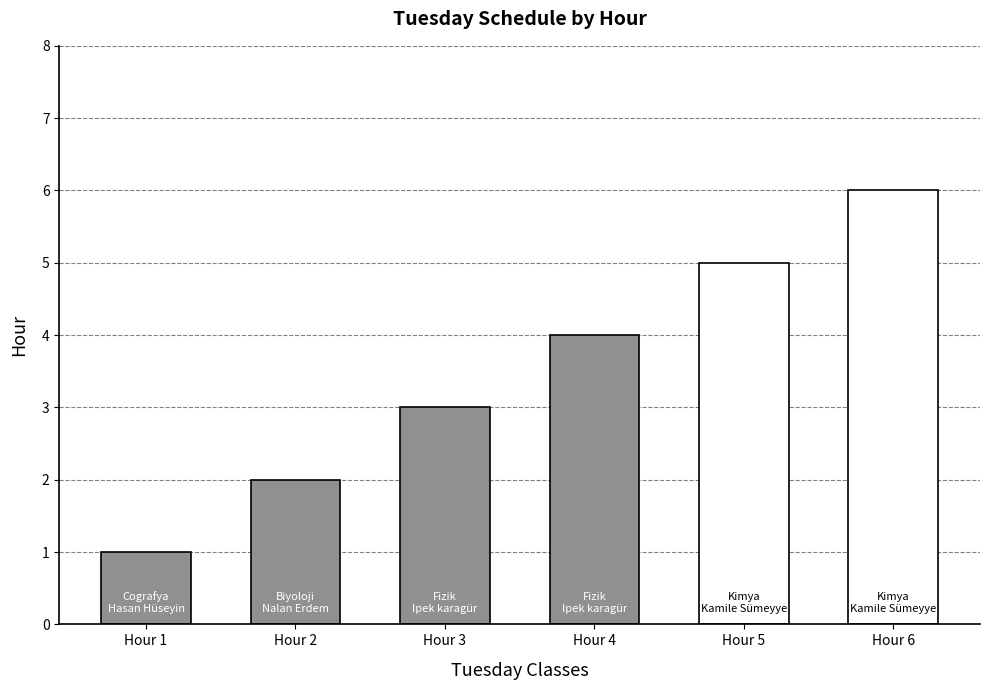

True or false: the data shows 5 at Hour 5.

True